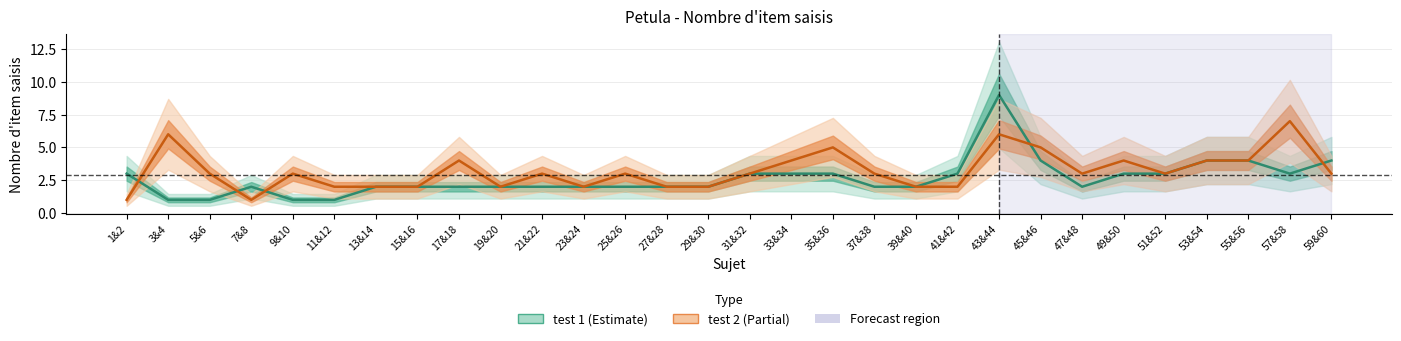

How many times do test 1 and test 2 cross each other?

5